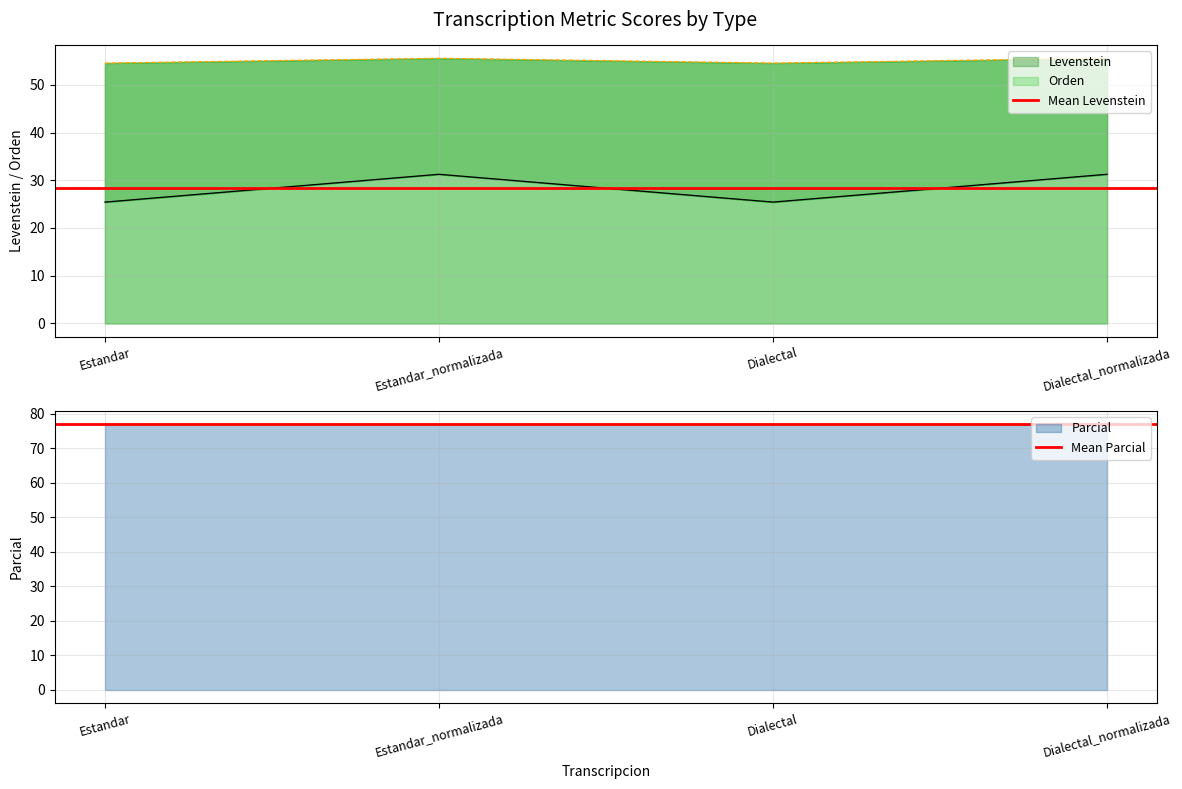

At which label is Mean Levenstein closest to 28?

Estandar